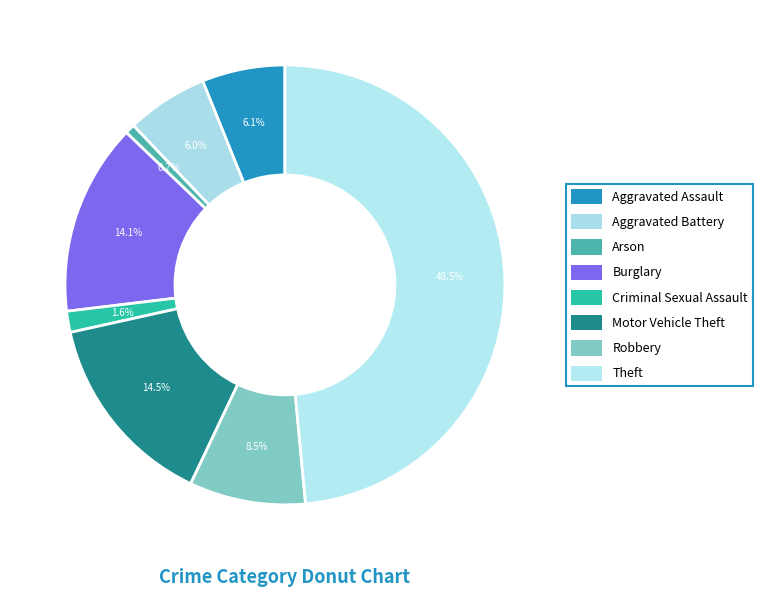

To the nearest percent, what percentage of the pie is Aggravated Assault?

6%